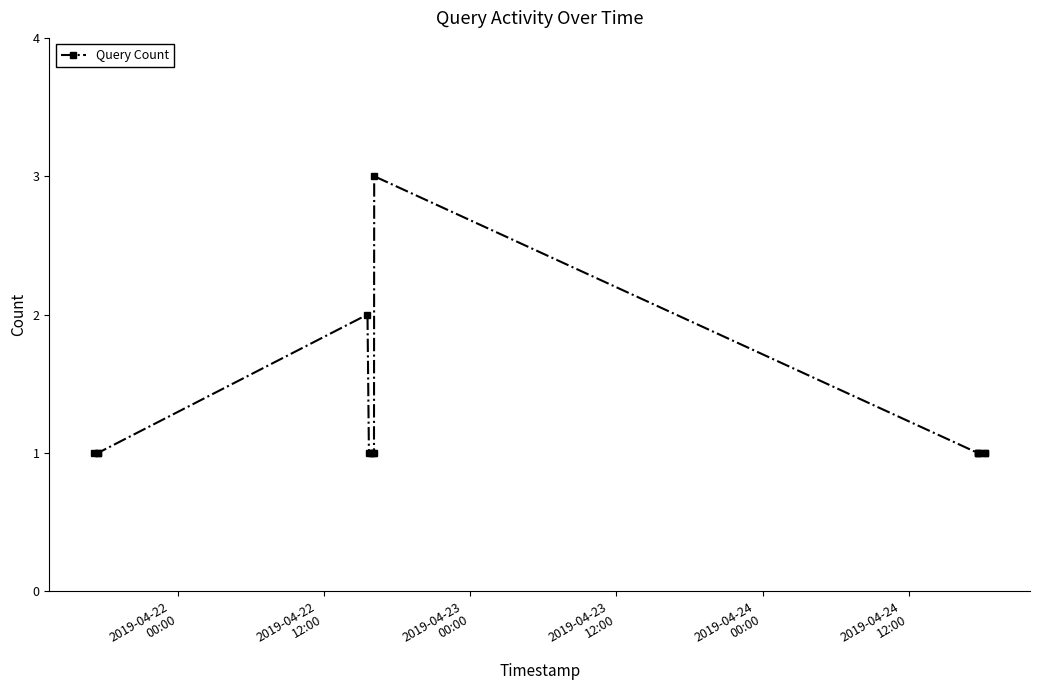

What is the sum of all values?

17